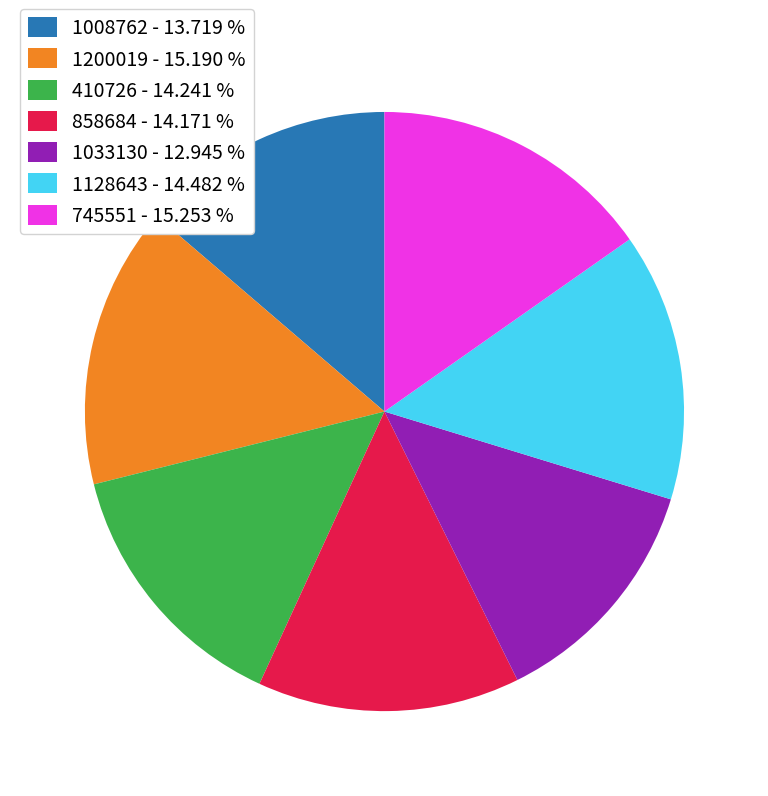

How many segments does this pie chart have?

7